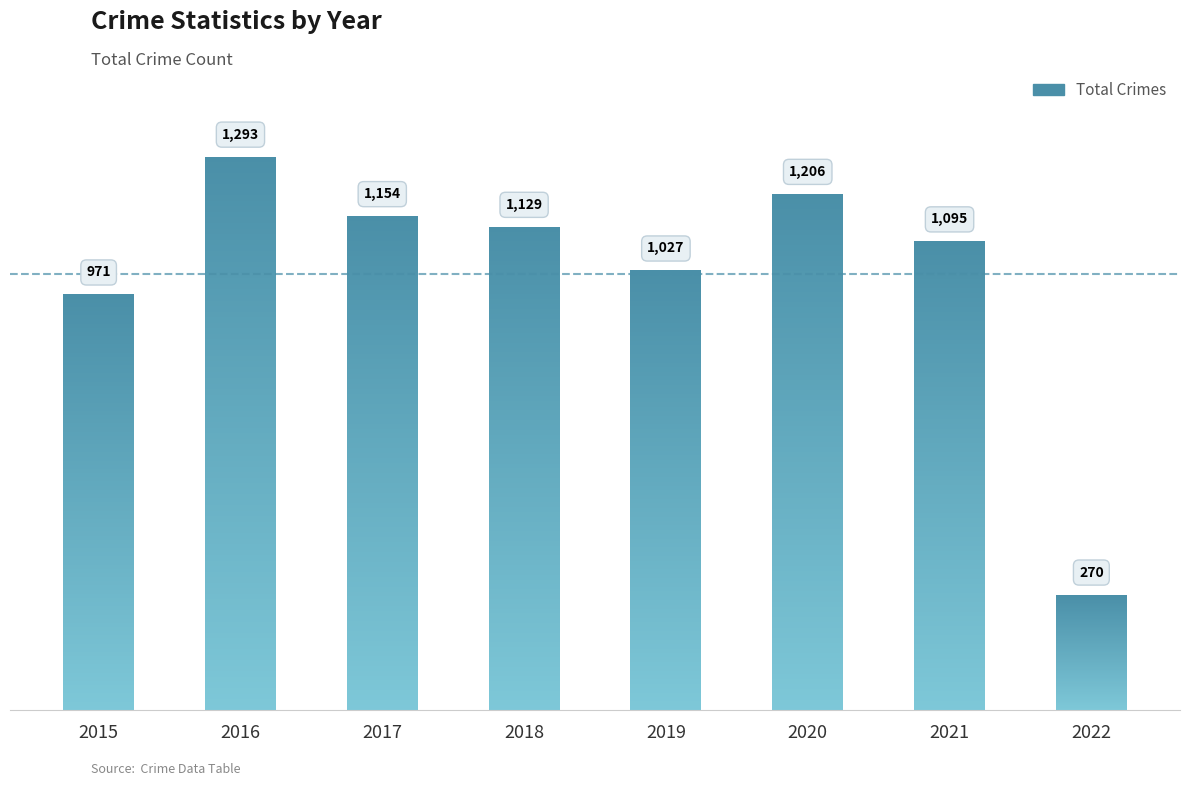

Rank the categories by value from lowest to highest.

2022, 2015, 2019, 2021, 2018, 2017, 2020, 2016